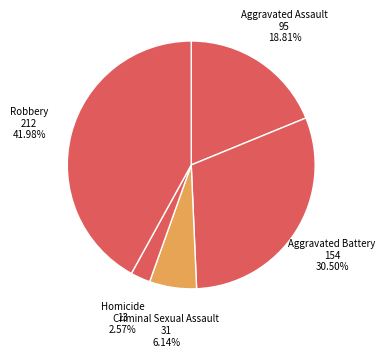

To the nearest percent, what percentage of the pie is Criminal Sexual Assault?

6%